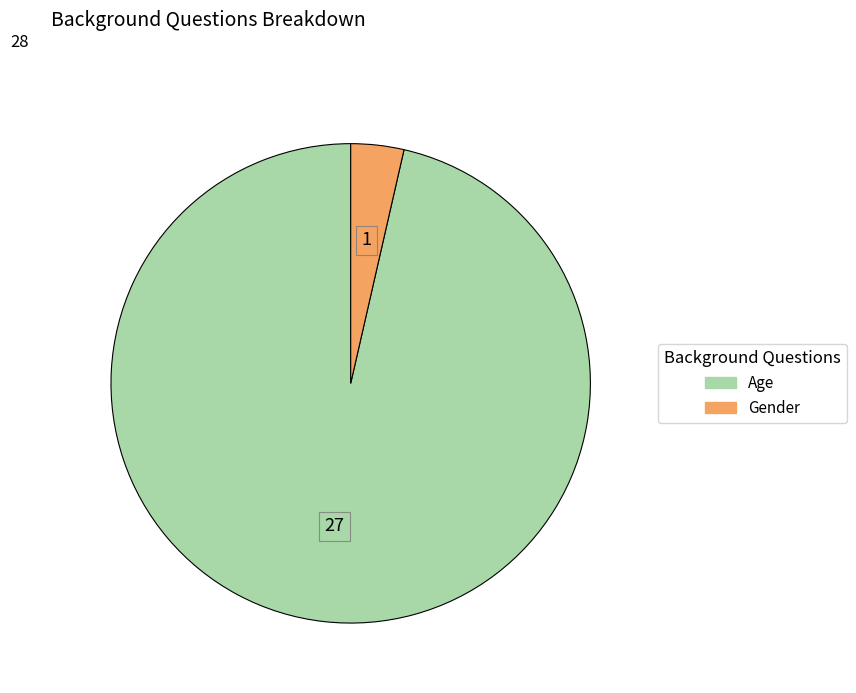

Between Age and Gender, which is larger?

Age